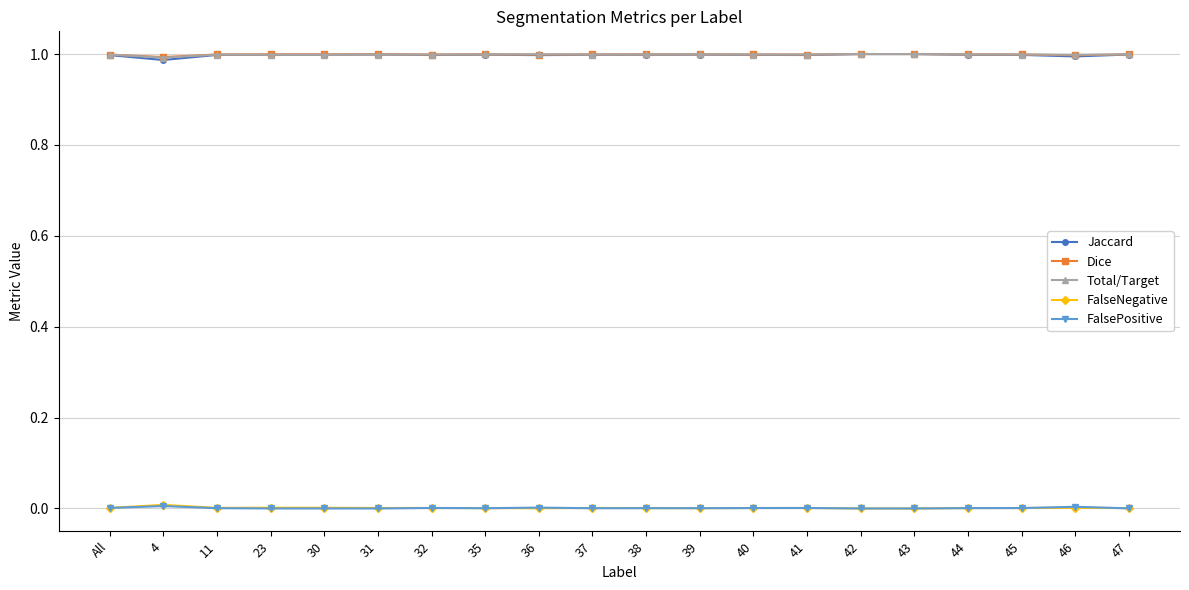

In Total/Target, how many points are lower than both neighbors (excluding endpoints)?

6